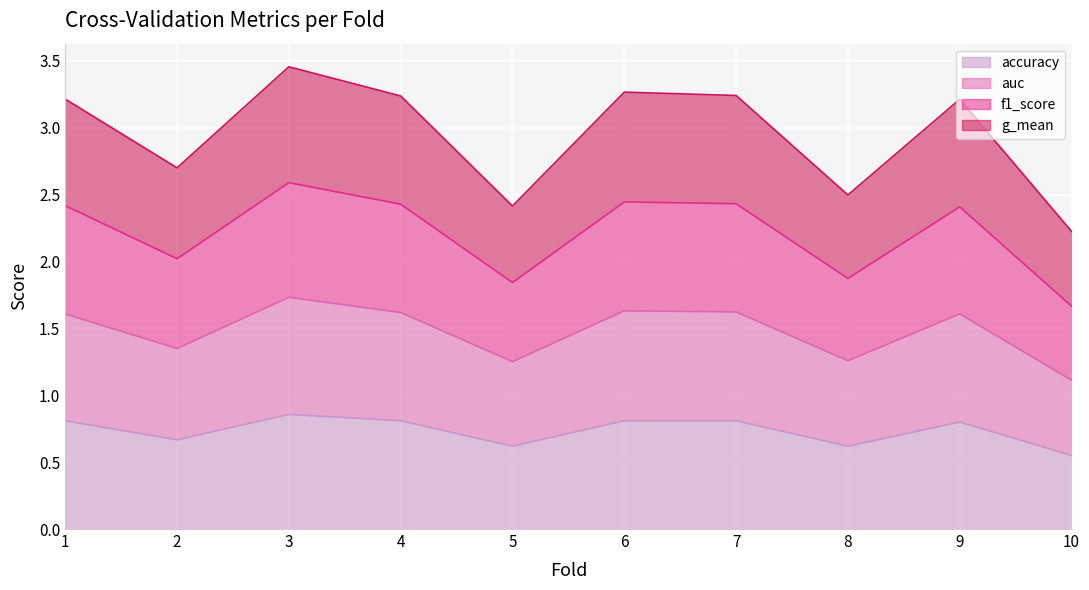

At which category is the sum across all series the highest?

3